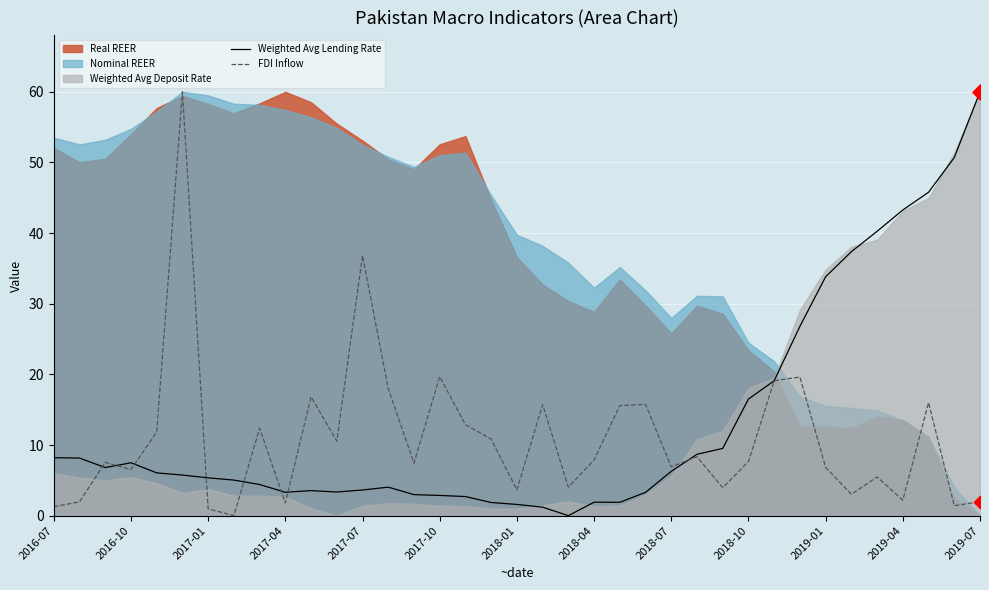

Which series has the widest spread of Y values?

Weighted Avg Lending Rate